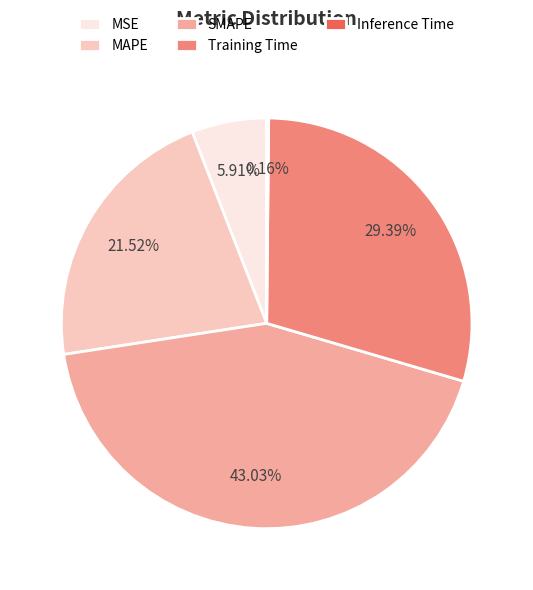

Is the sum of SMAPE and MAPE greater than half?

Yes